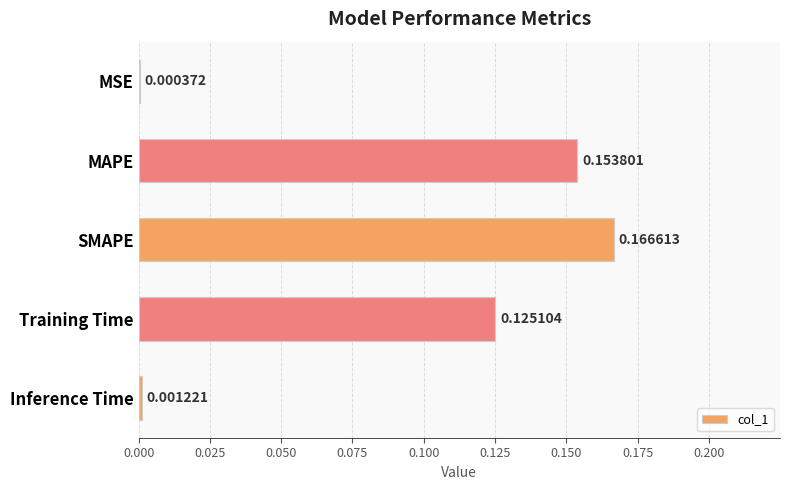

Which category has the highest value across all series?

SMAPE